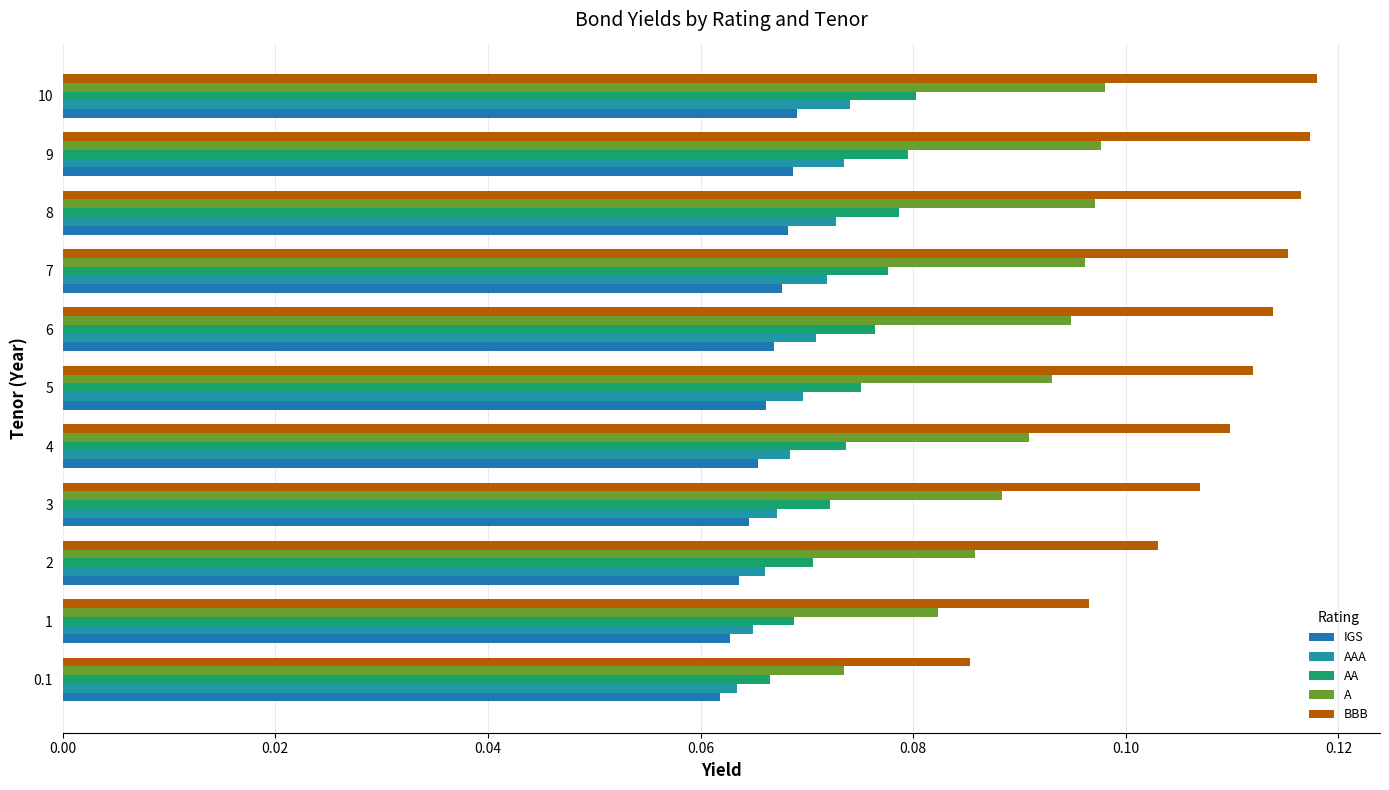

At how many categories does at least one series exceed 0?

11